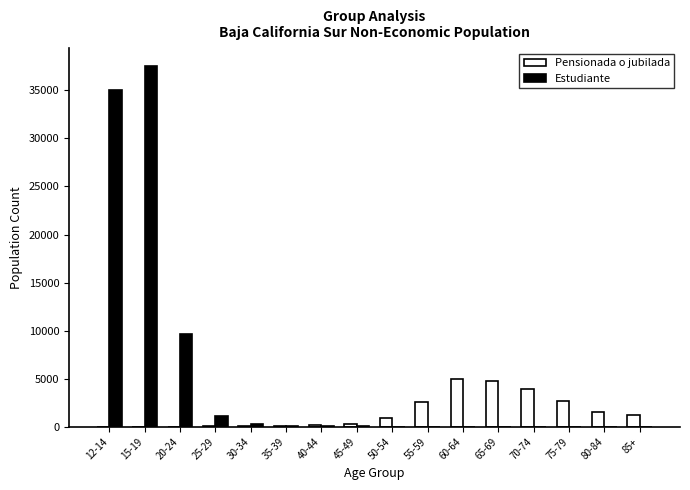

Is the value of Estudiante at 70-74 greater than the value of Pensionada o jubilada at 70-74?

No